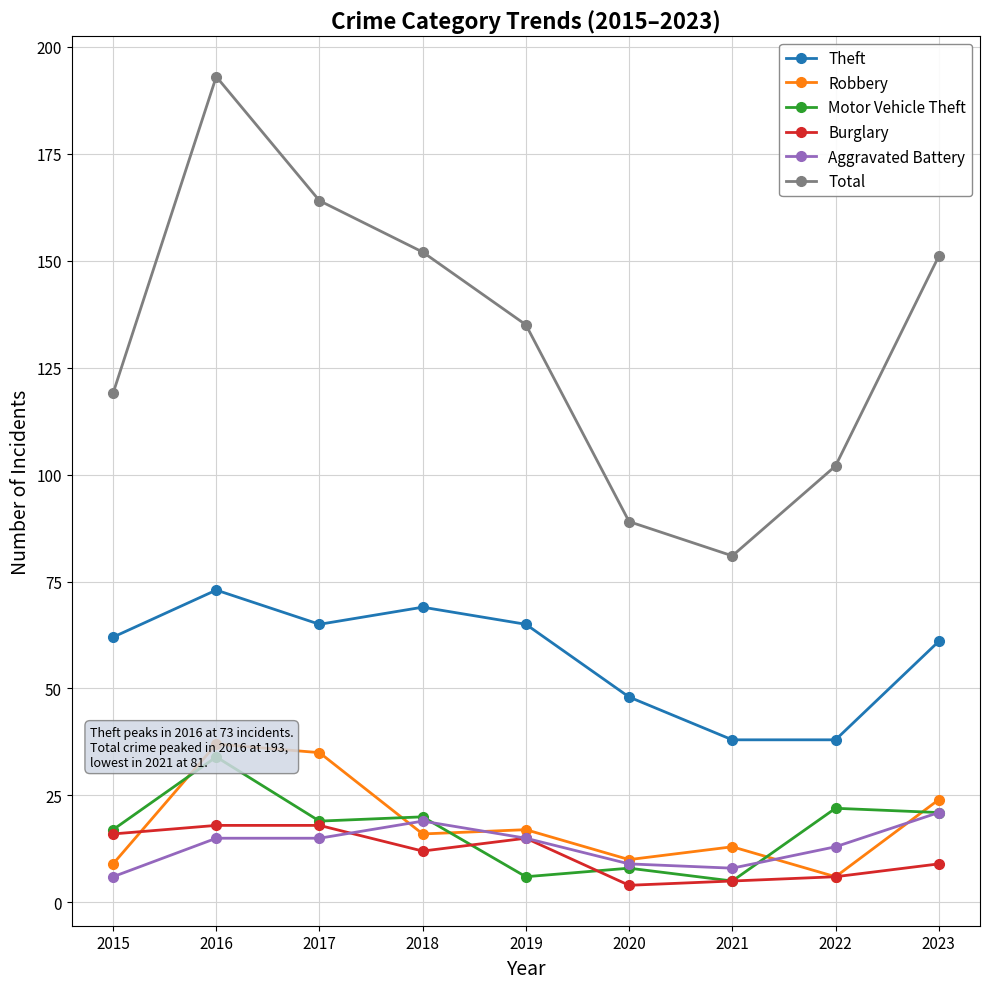

What are all the series names shown in the legend?

Theft, Robbery, Motor Vehicle Theft, Burglary, Aggravated Battery, Total